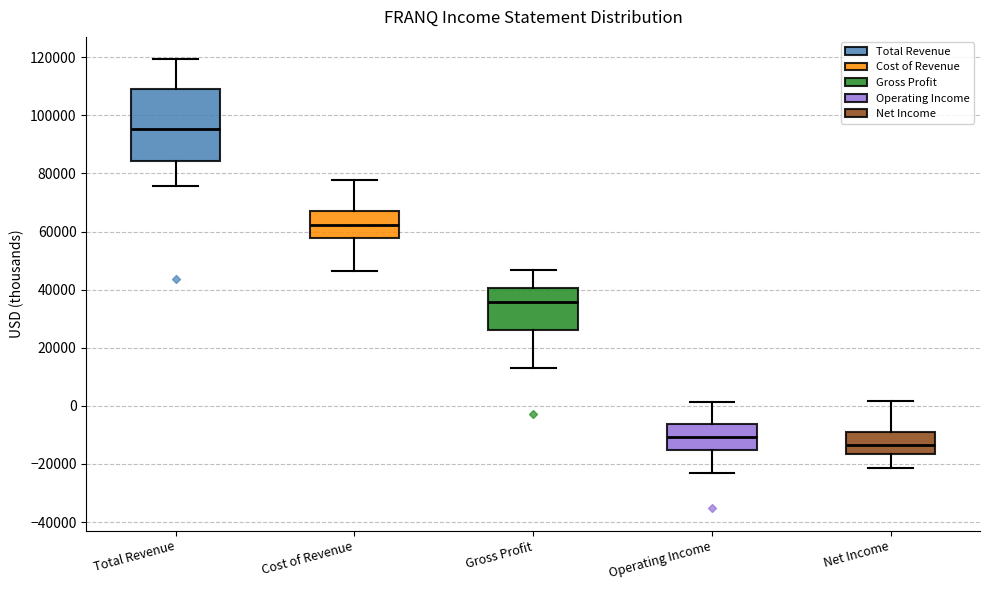

Comparing the boxes themselves (not the whiskers), which one is the tallest?

Total Revenue